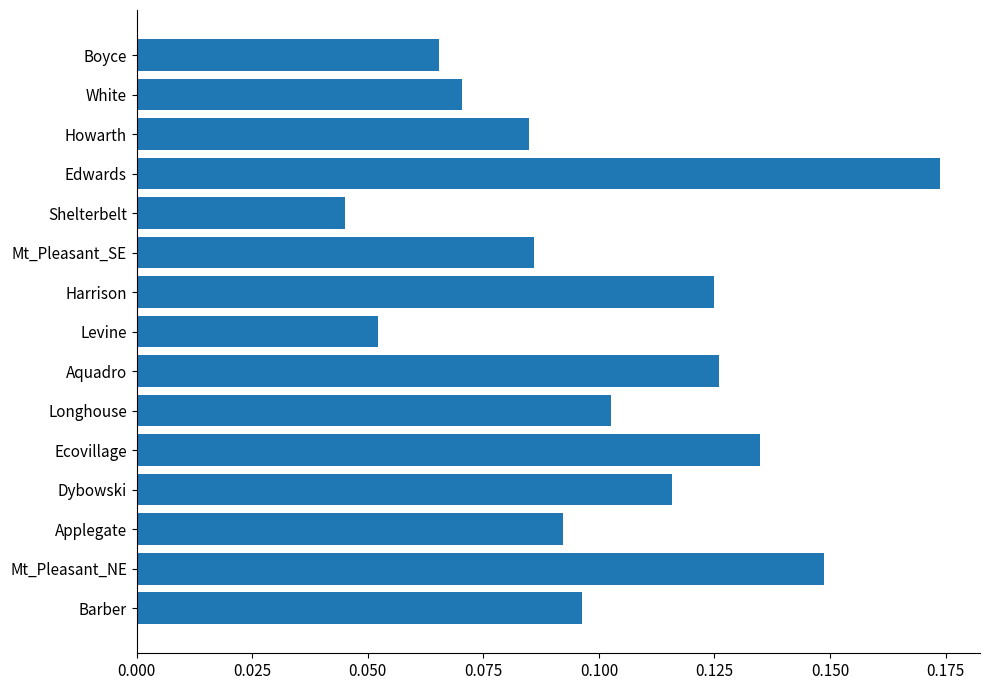

Which category has the highest value across all series?

Edwards